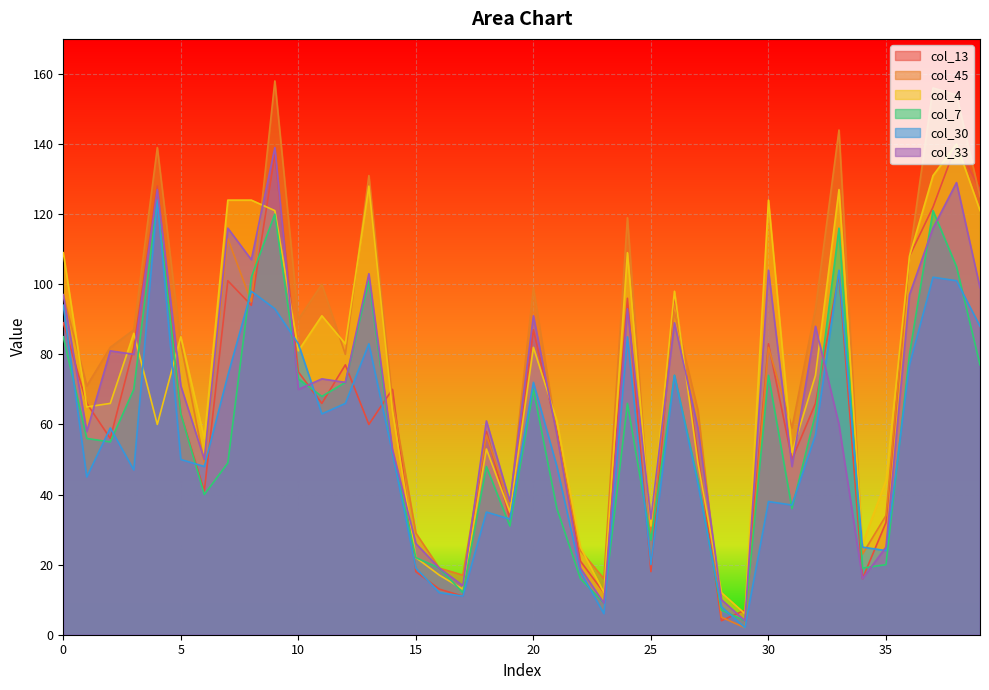

At which label does col_30 reach its peak?

4